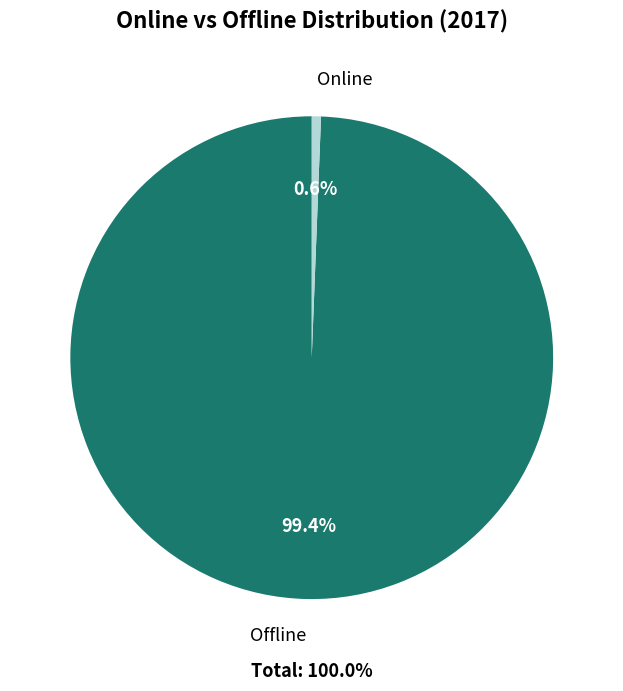

Rank the categories by value from highest to lowest.

Offline, Online